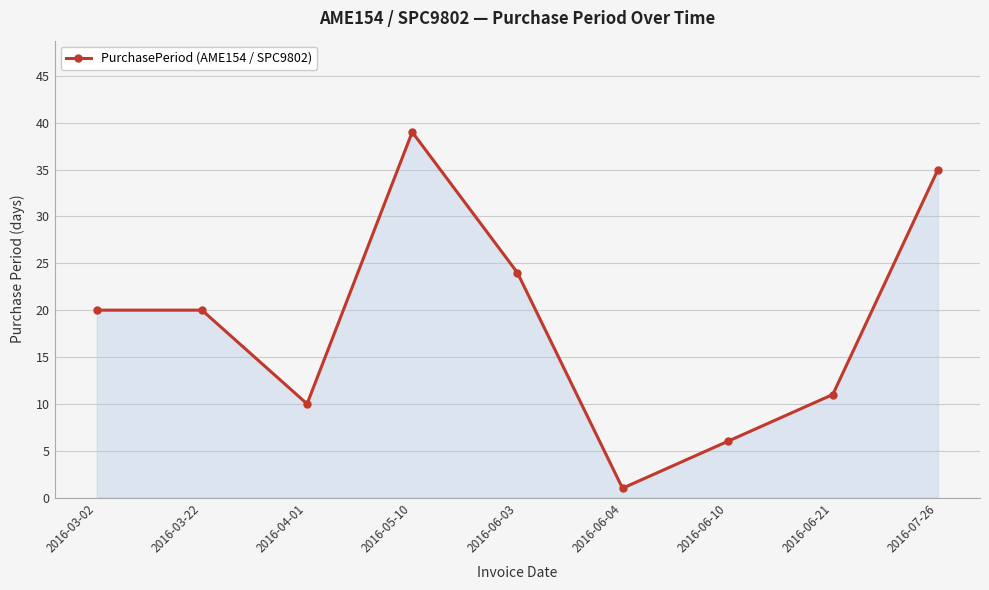

The value at 2016-07-26 is 35. True or false?

True